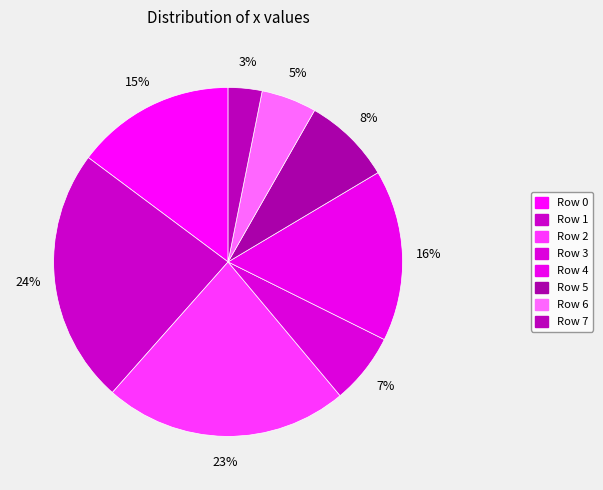

To the nearest percent, what is the difference between the largest and smallest slice percentages?

21%